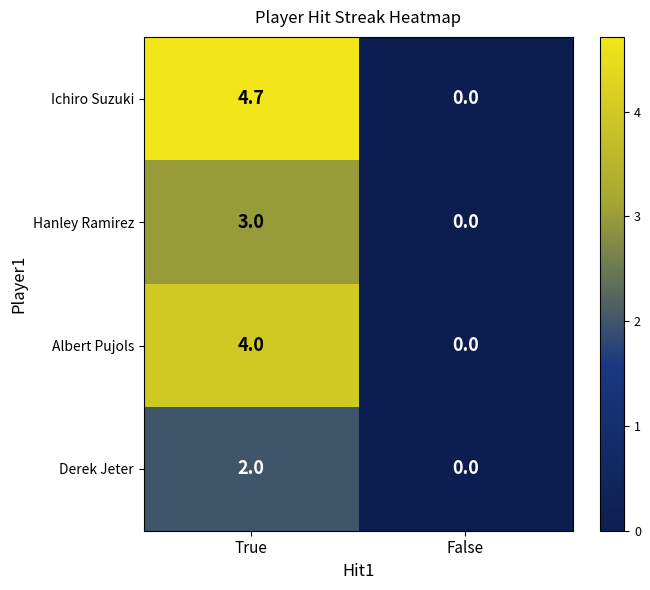

What is the average value of the Albert Pujols series?

2.0